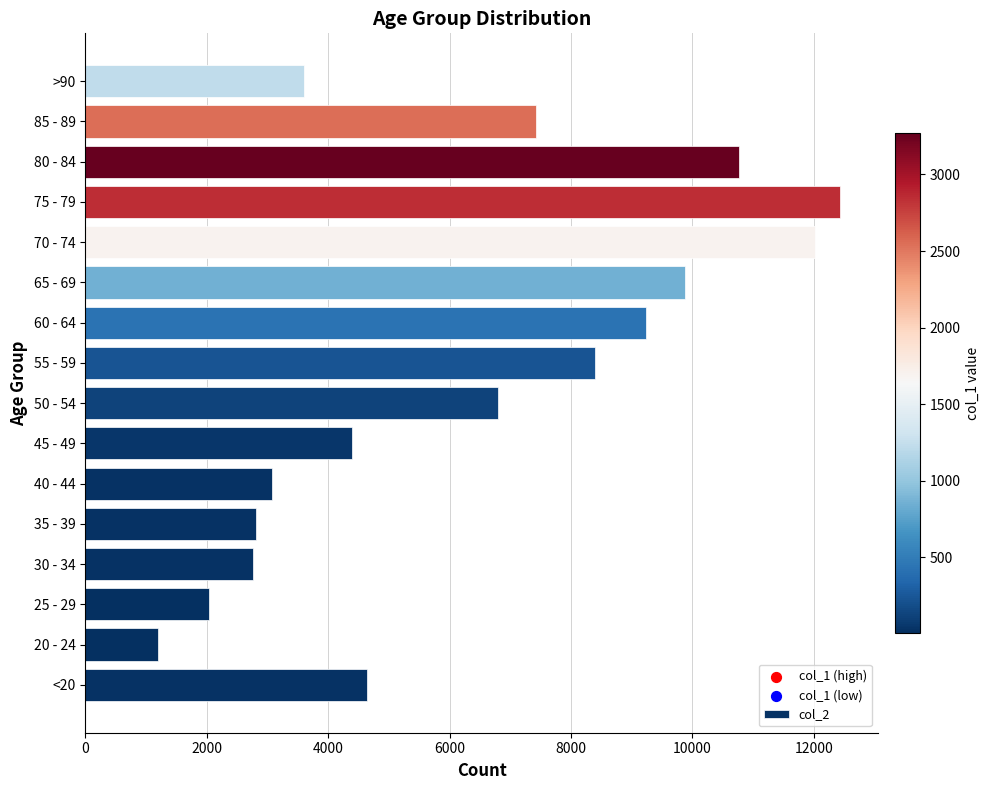

Which has a higher value, 85 - 89 or >90?

85 - 89